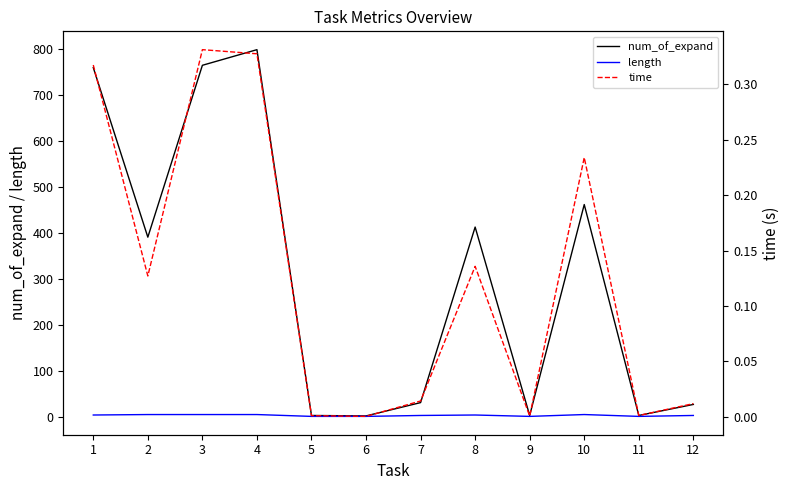

Rank the series at 2 from lowest to highest value.

time, length, num_of_expand